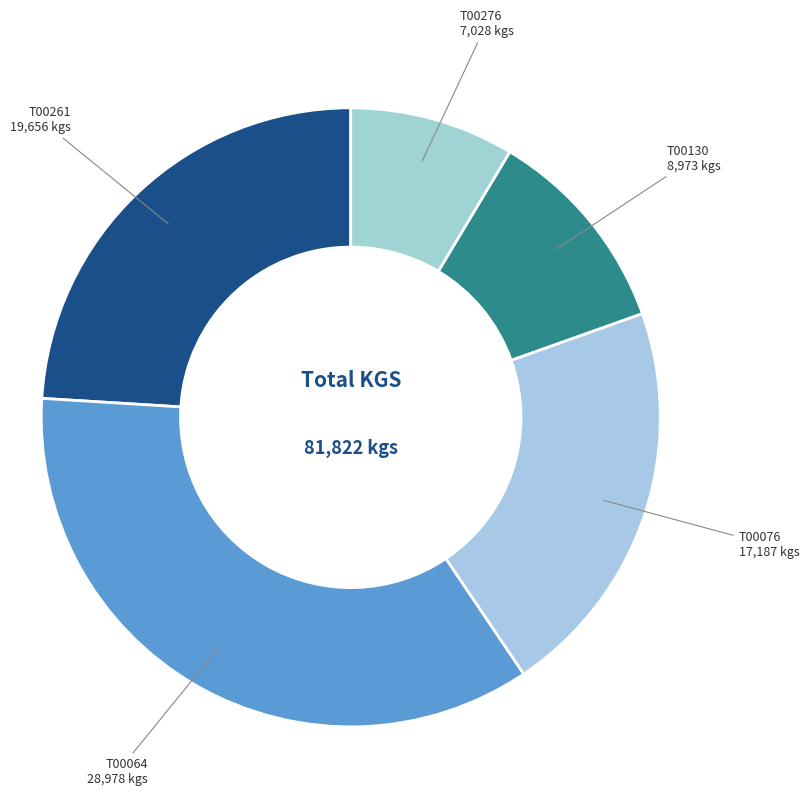

Count the number of slices in the pie.

5